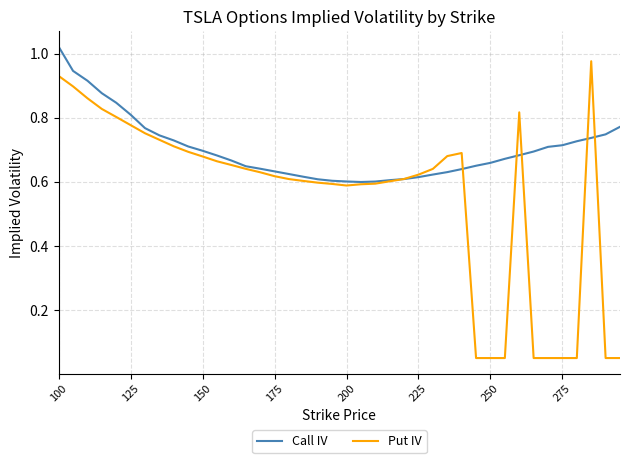

List the series in order of their peak value, lowest first.

Put IV, Call IV